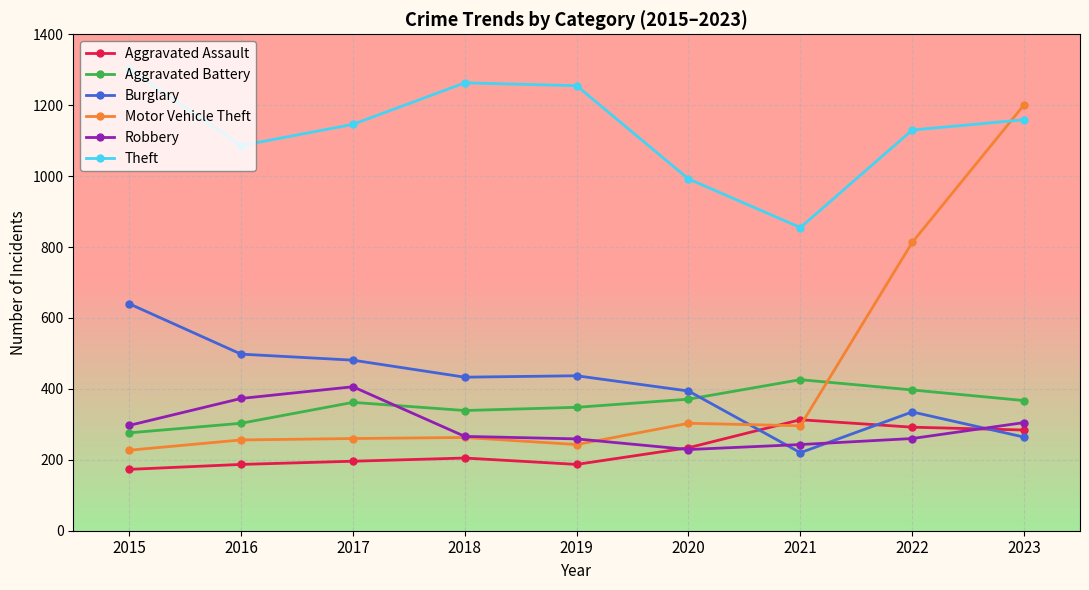

At which label is Aggravated Assault closest to 243?

2020